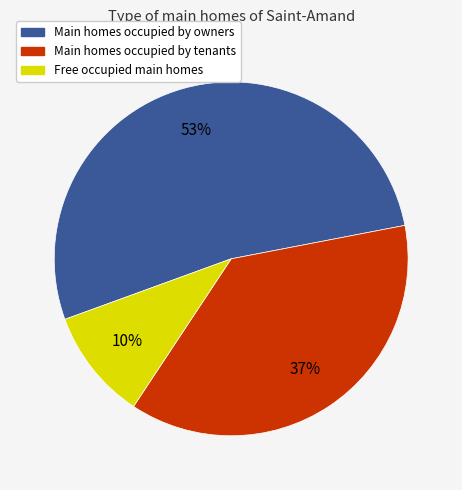

To the nearest percent, what is the combined percentage of Main homes occupied by tenants and Main homes occupied by owners?

90%